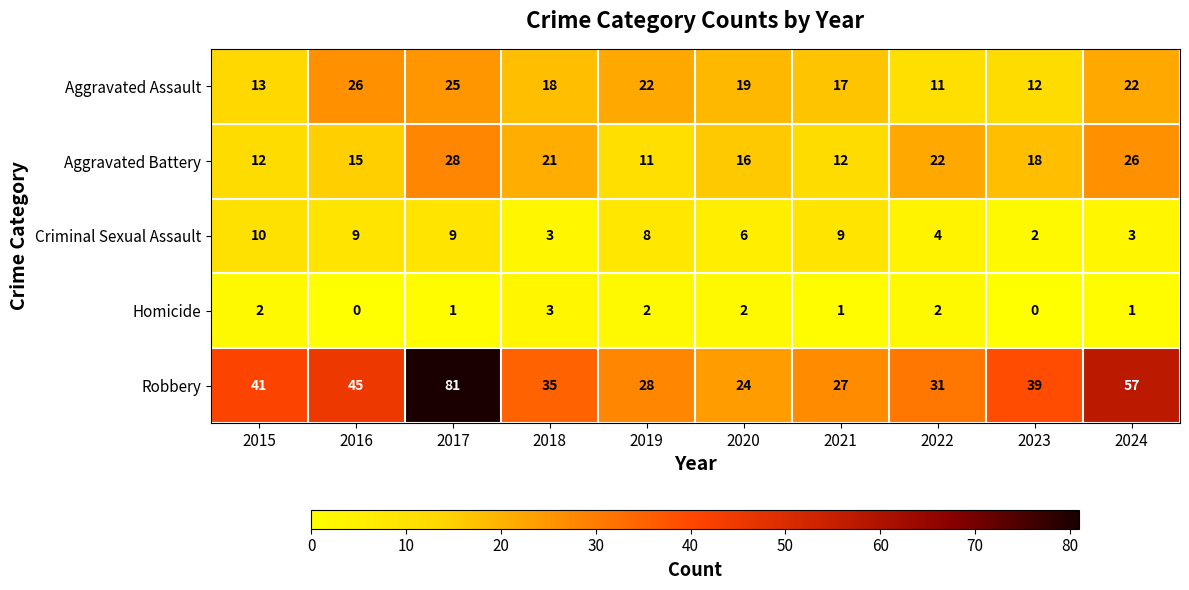

The Robbery series shows 60 at 2023. True or false?

False